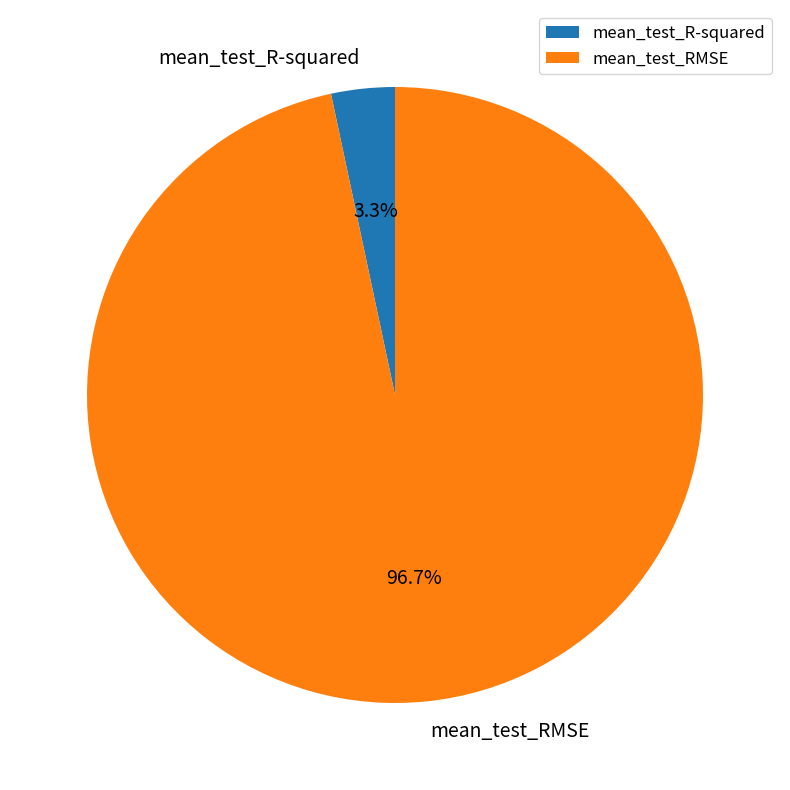

Which category accounts for the majority?

mean_test_RMSE